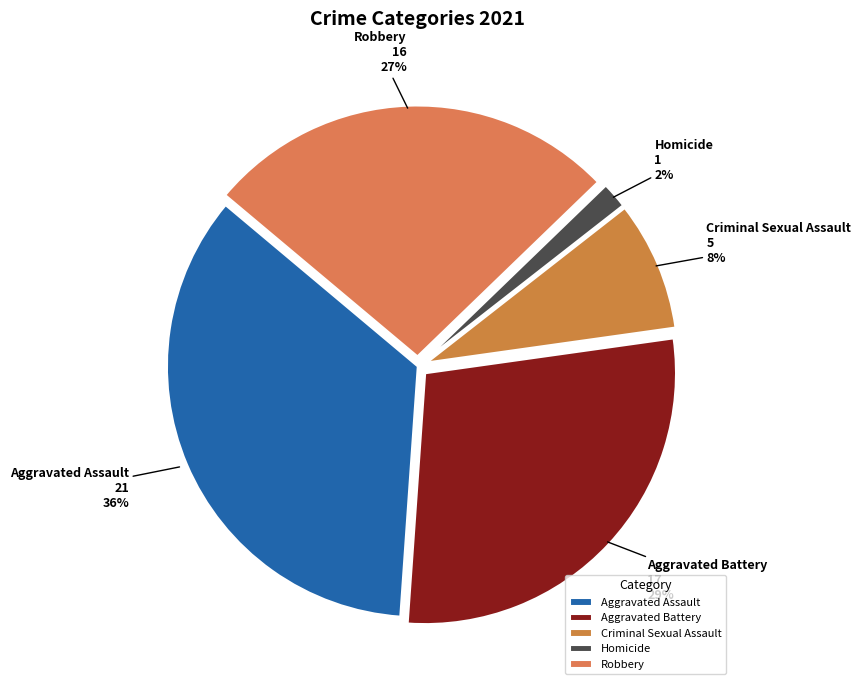

What percentage is the Homicide slice, to the nearest percent?

2%